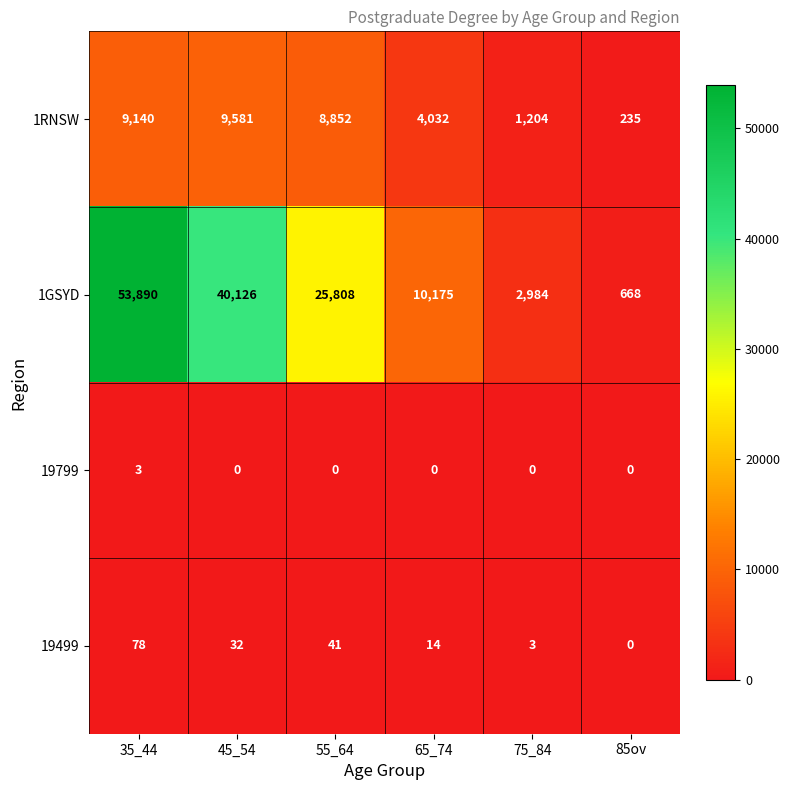

True or false: 1GSYD has a value of 10175 at 65_74.

True